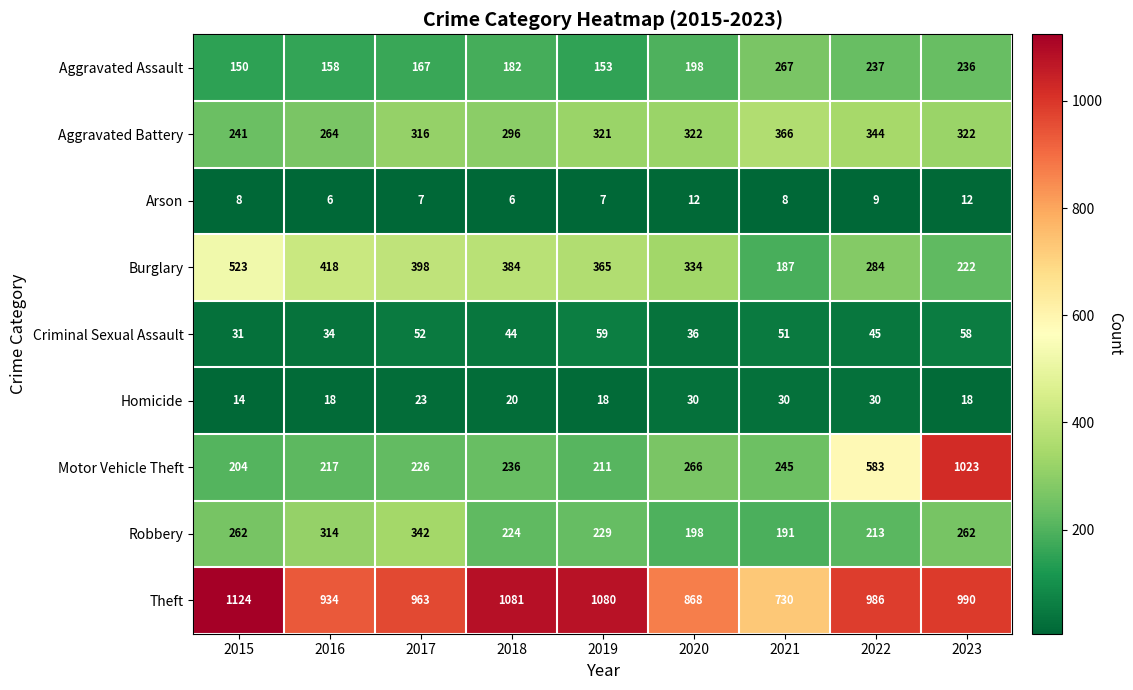

List the series in order of their peak value, highest first.

Theft, Motor Vehicle Theft, Burglary, Aggravated Battery, Robbery, Aggravated Assault, Criminal Sexual Assault, Homicide, Arson